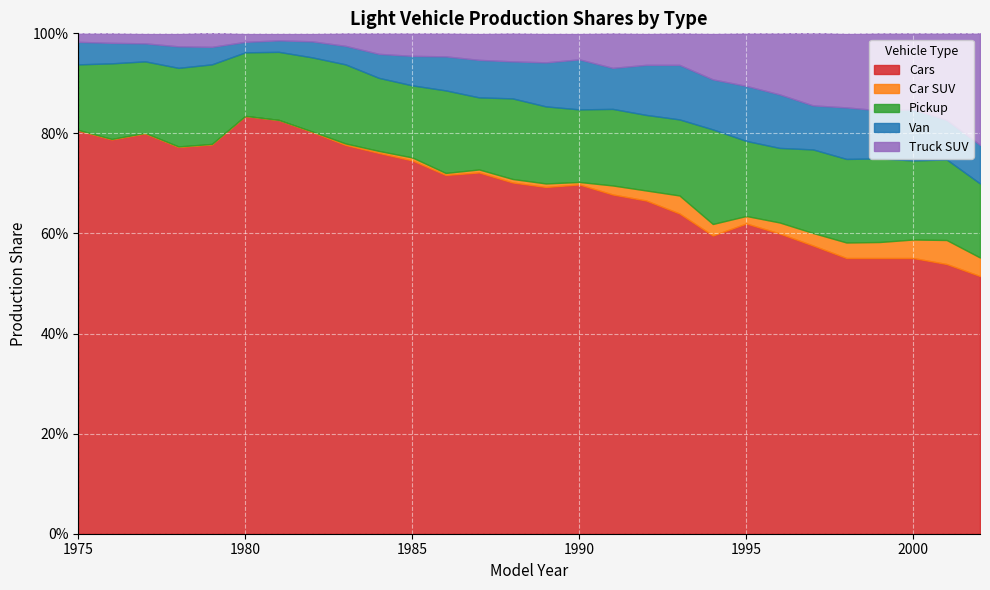

What is the difference between the Truck SUV values at 1998 and 1976?

0.1